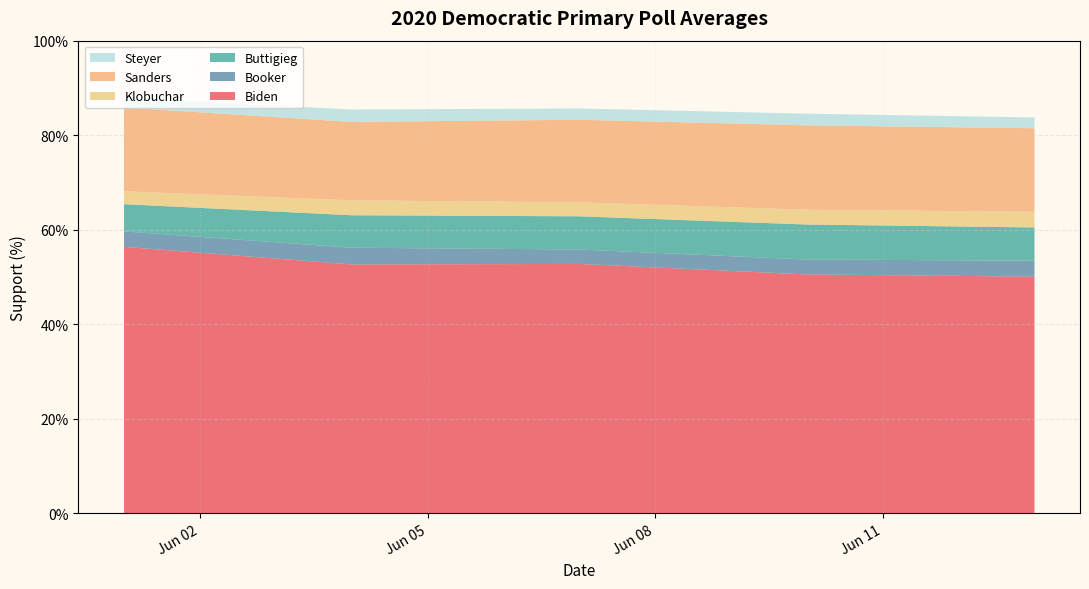

Reading left to right, what are all the values shown in this chart?

Biden: 56.4	52.6	52.8	50.5	50.1
Booker: 3.3	3.5	3.0	3.1	3.4
Buttigieg: 5.8	6.9	7.0	7.4	7.0
Klobuchar: 2.7	3.2	3.0	3.1	3.3
Sanders: 17.7	16.6	17.5	17.9	17.7
Steyer: 2.0	2.6	2.4	2.5	2.3